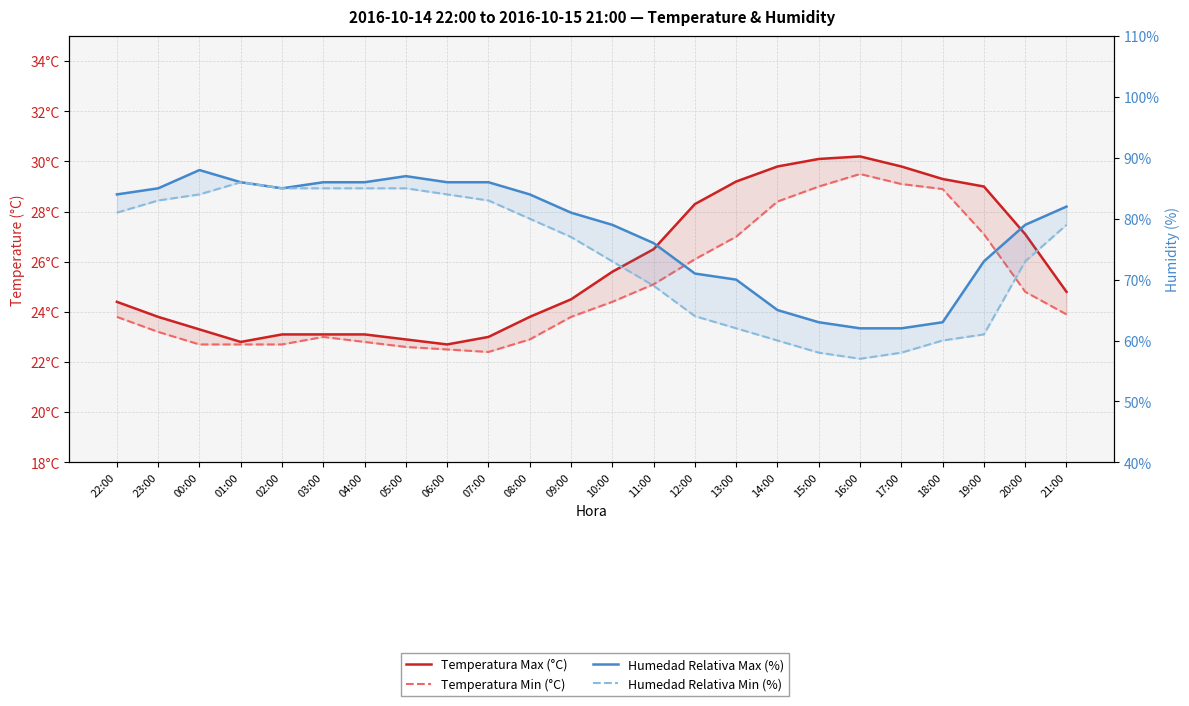

What is the difference between the highest and lowest values at 02:00?

62.3